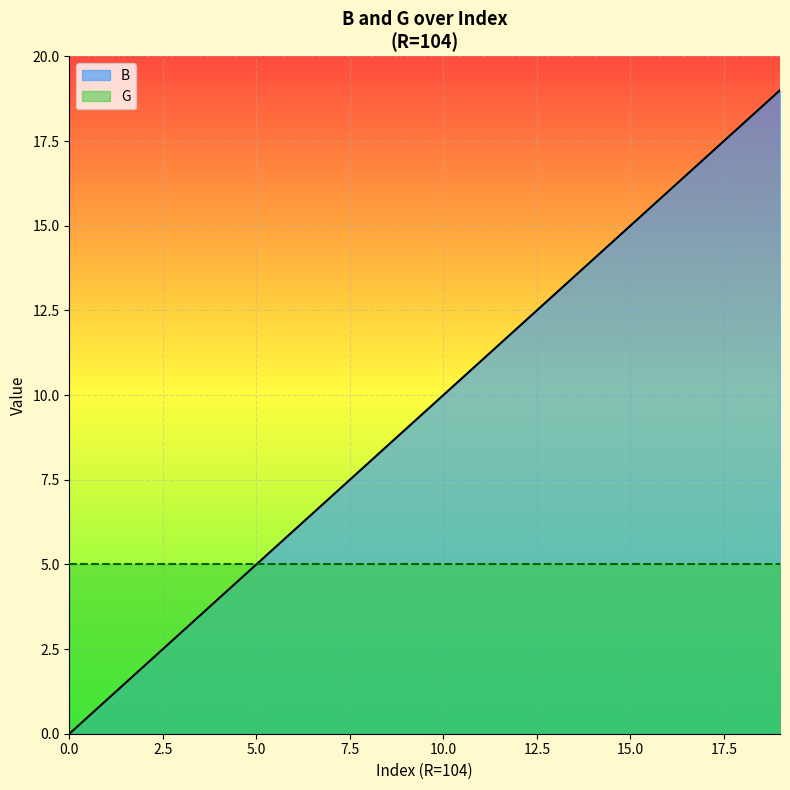

Count the number of data series in this chart.

2